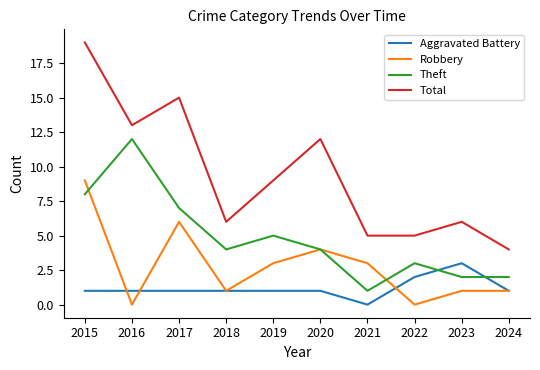

Is it true that Total equals 19 at 2015?

True